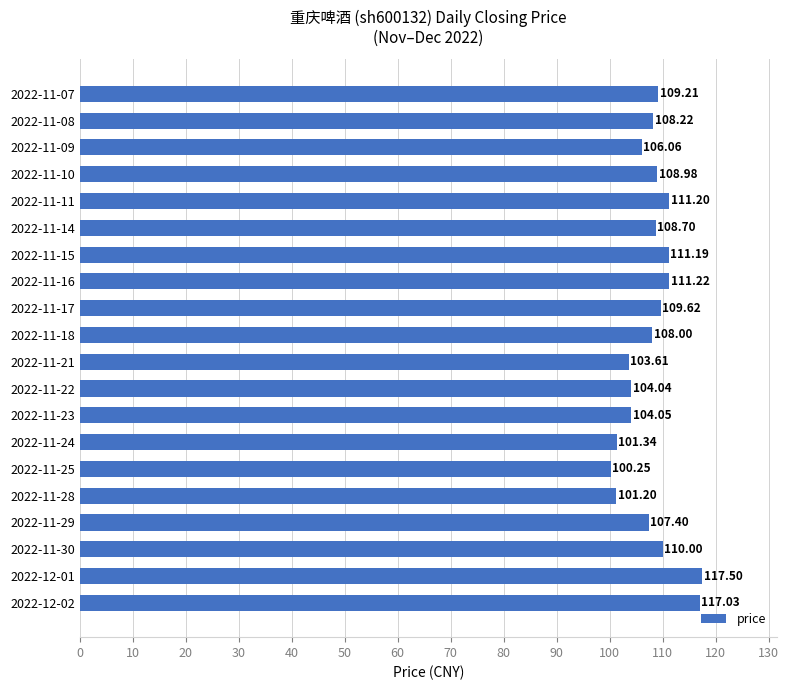

Which has a higher value, 2022-11-11 or 2022-11-08?

2022-11-11